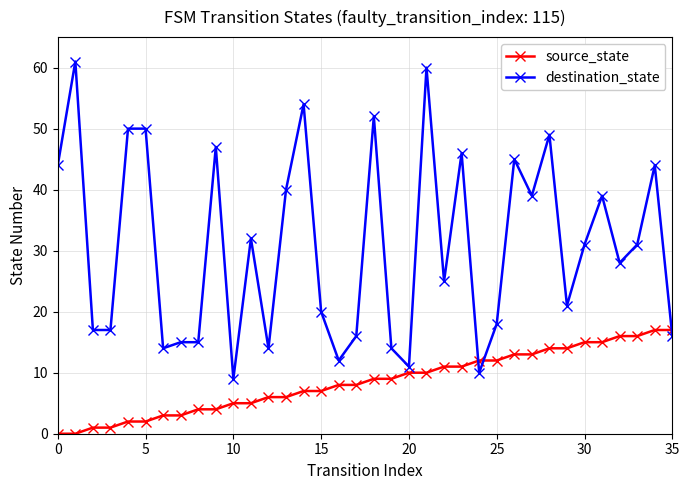

True or false: destination_state has more than 1 points higher than both neighbors.

True